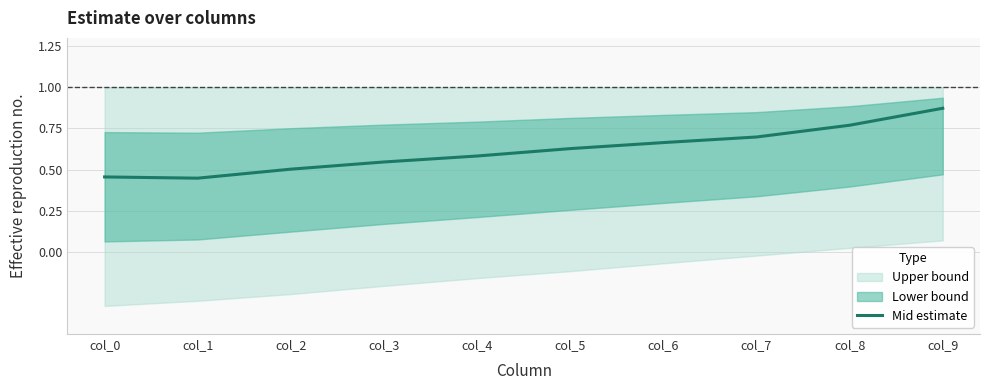

Read the value at col_2.

0.5